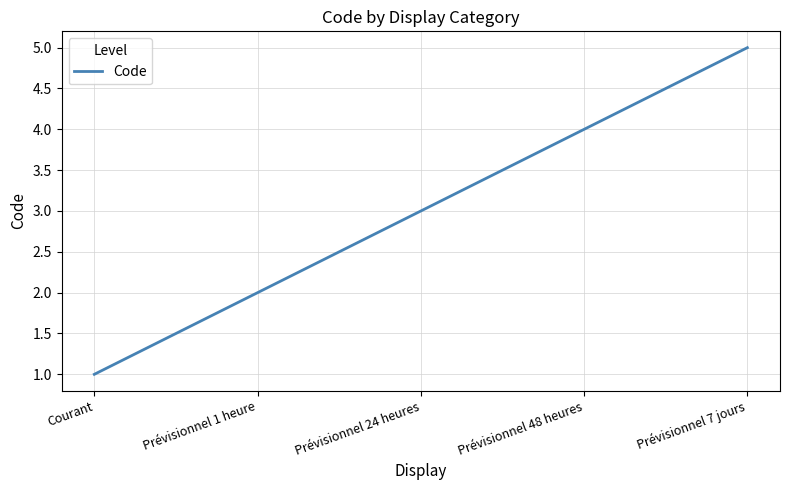

Rank the categories by value from highest to lowest.

Prévisionnel 7 jours, Prévisionnel 48 heures, Prévisionnel 24 heures, Prévisionnel 1 heure, Courant